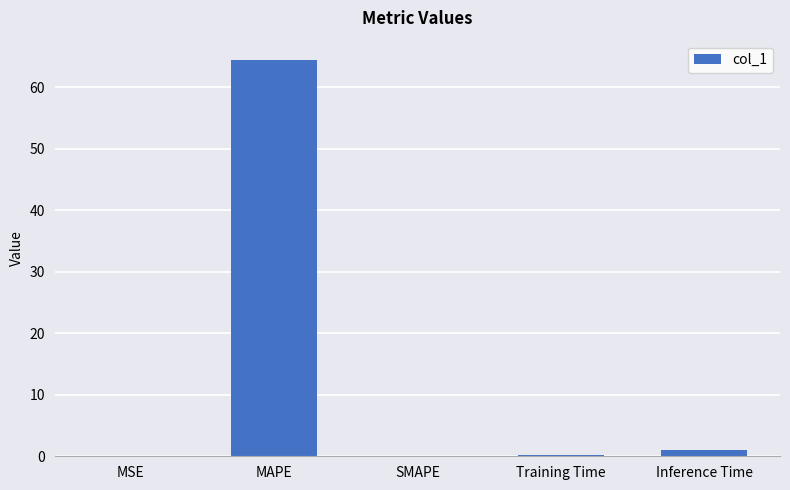

Are the bars grouped side by side (vs. stacked)?

No